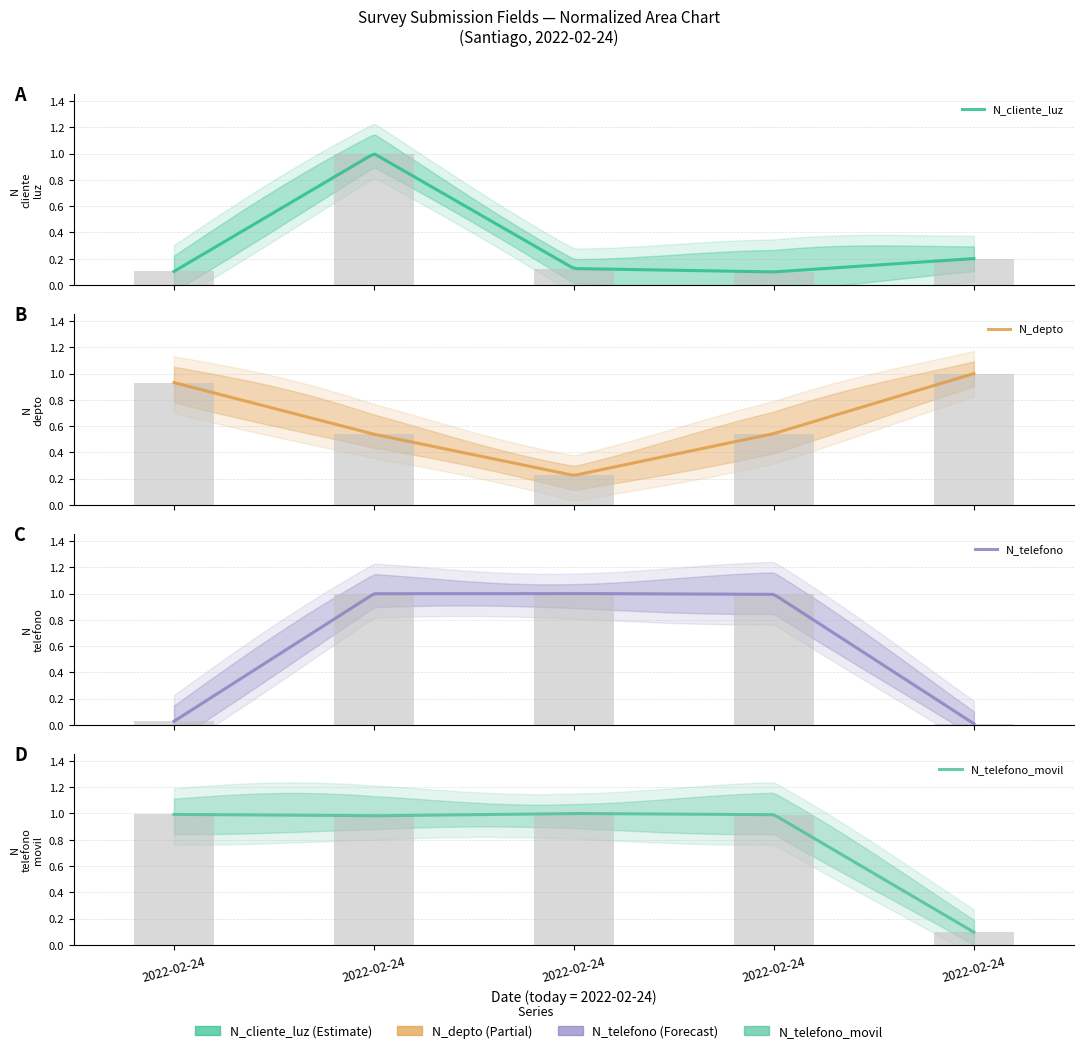

How many N_cliente_luz values are between 0 and 1?

5